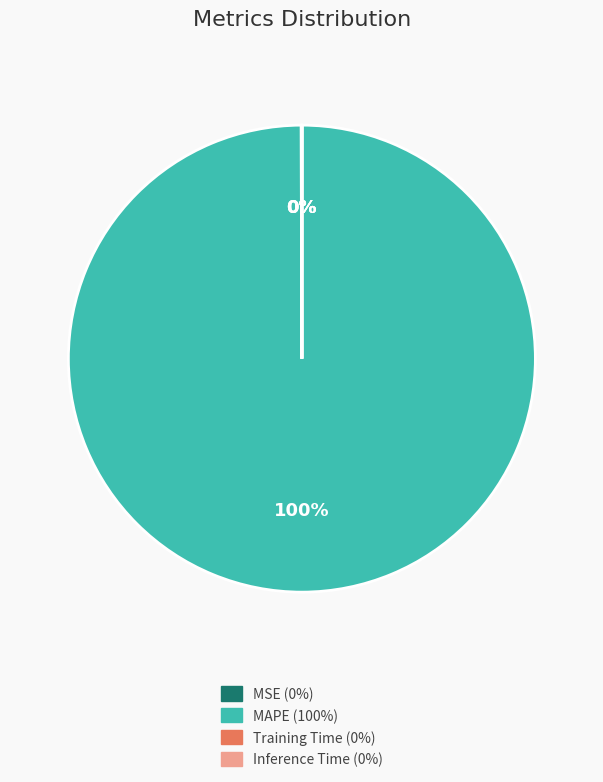

Which category has the biggest portion of the pie?

MAPE